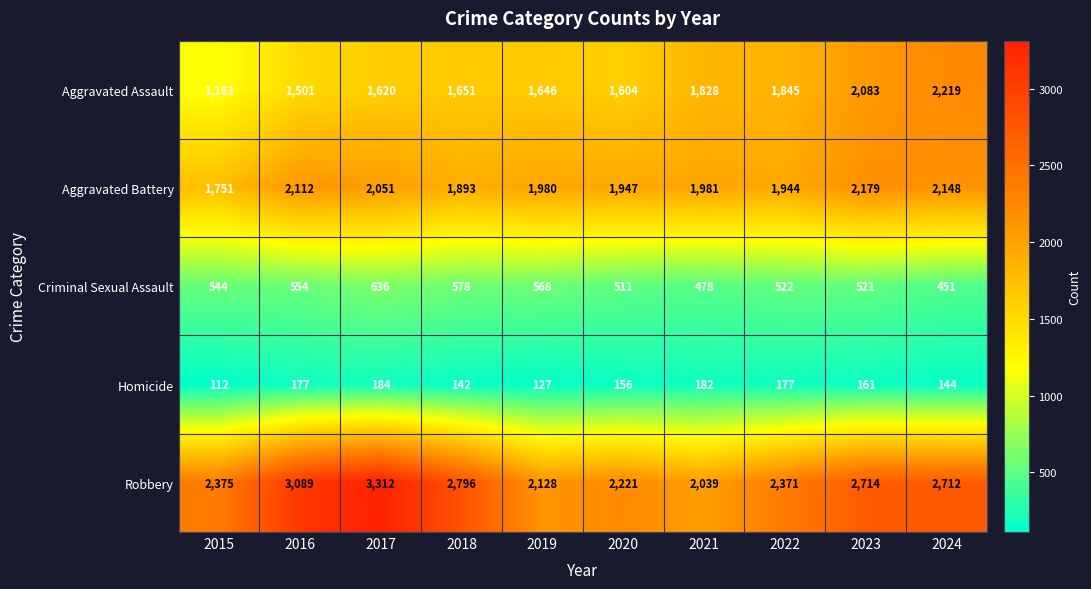

Which category has the highest value across all series?

2017